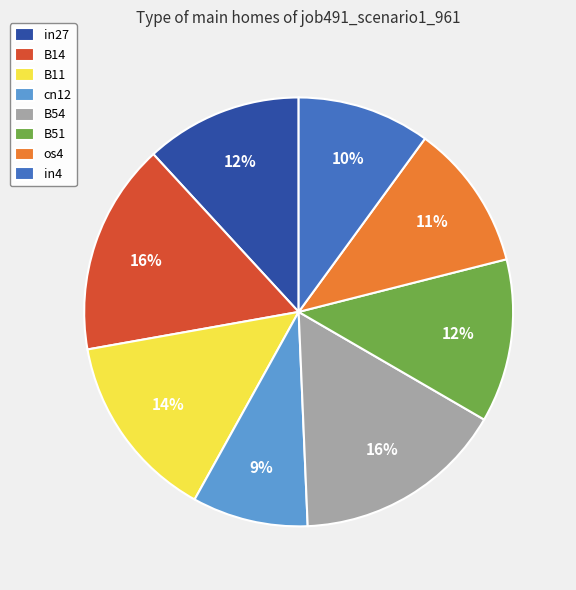

Is there any slice that represents more than half of the pie?

No